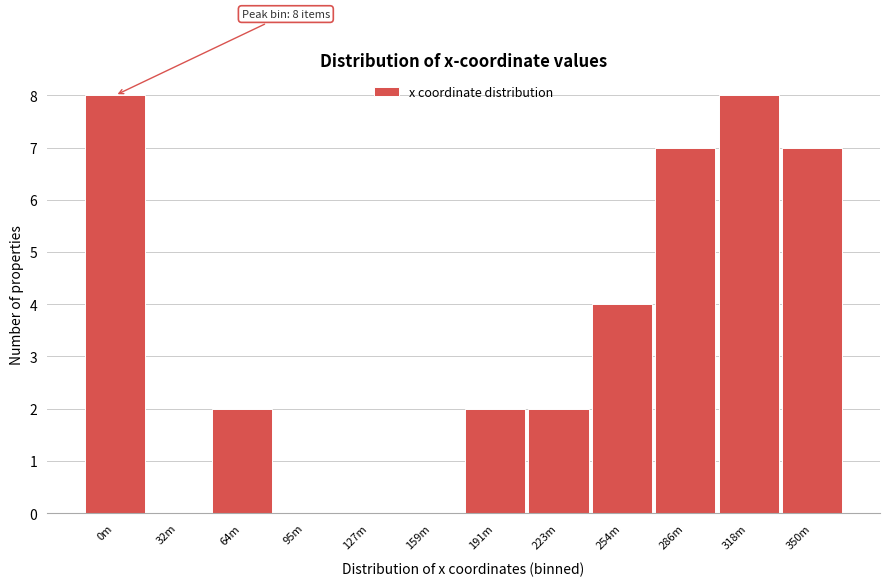

Reading left to right, what are all the values shown in this chart?

0m=8	32m=0	64m=2	95m=0	127m=0	159m=0	191m=2	223m=2	254m=4	286m=7	318m=8	350m=7